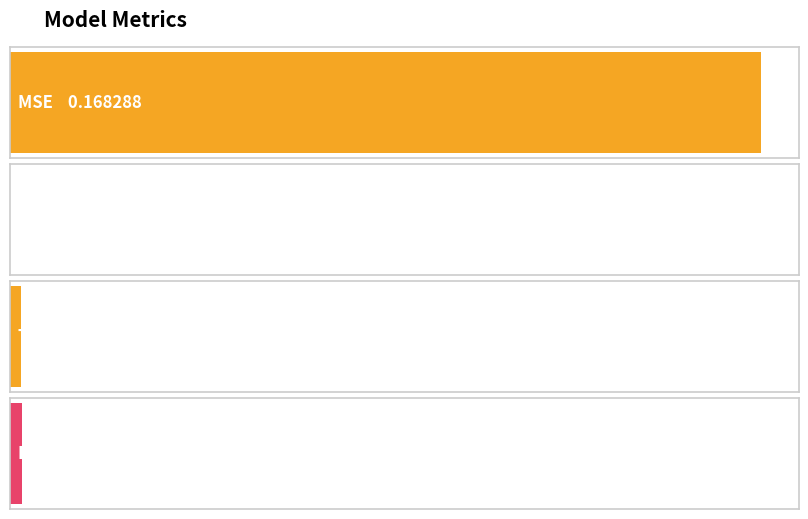

How many distinct data groups are displayed?

1